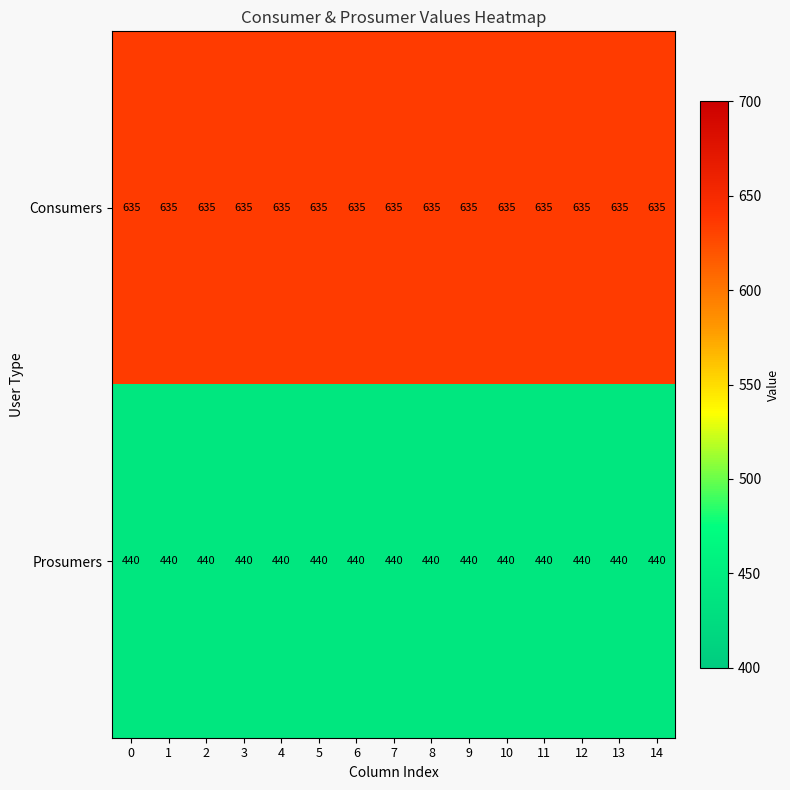

Rank the series by their average value, from lowest to highest.

Prosumers, Consumers